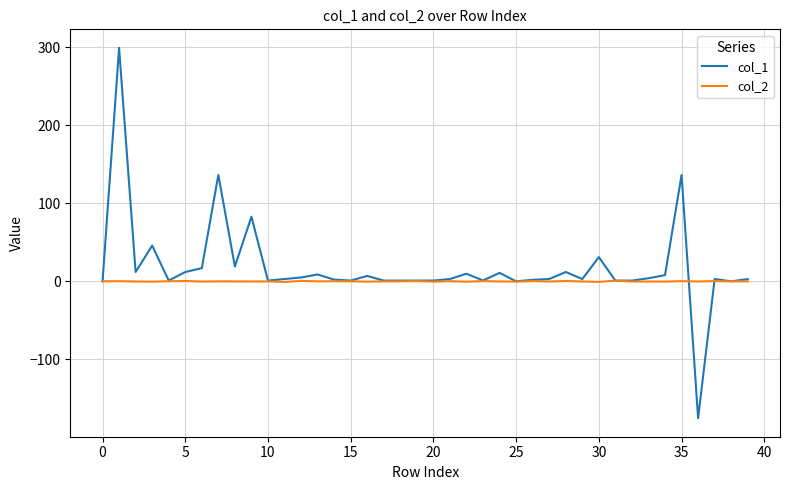

List the series in order of their peak value, lowest first.

col_2, col_1